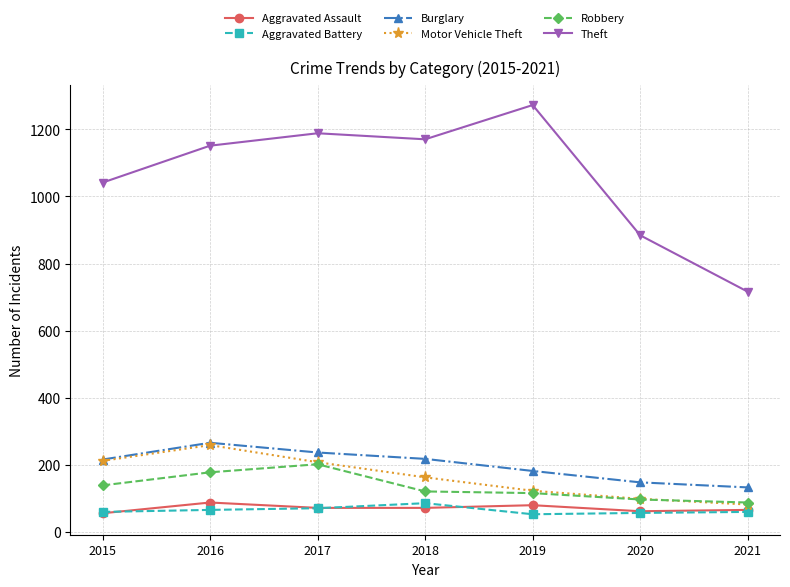

True or false: Motor Vehicle Theft has more than 2 points higher than both neighbors.

False